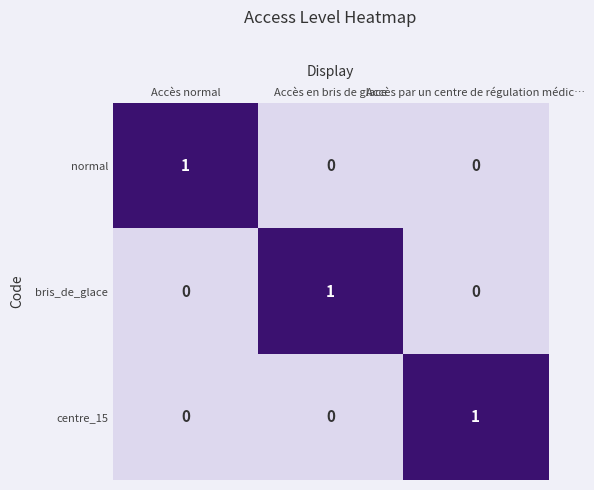

At how many categories does at least one series exceed 0?

3